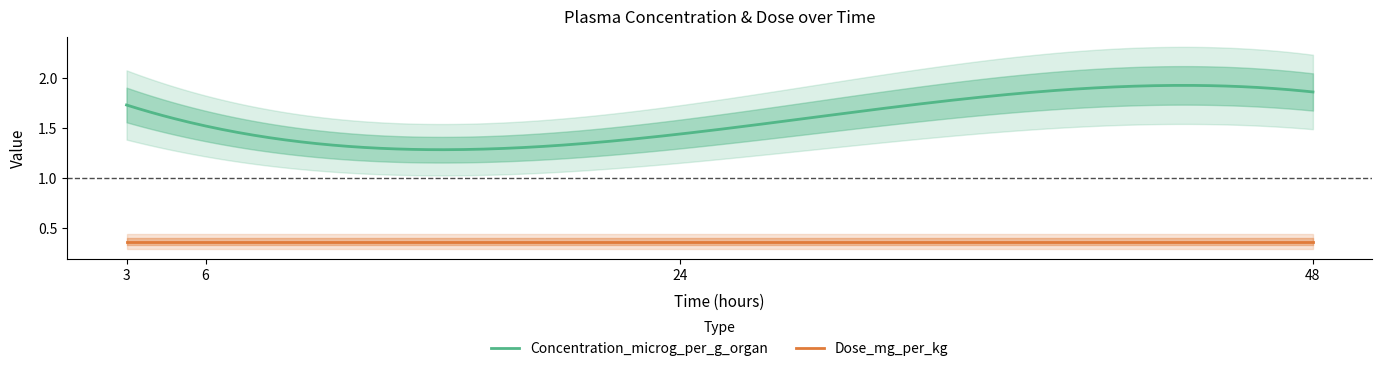

At 24, list the series in order from largest to smallest.

Concentration_microg_per_g_organ, Dose_mg_per_kg